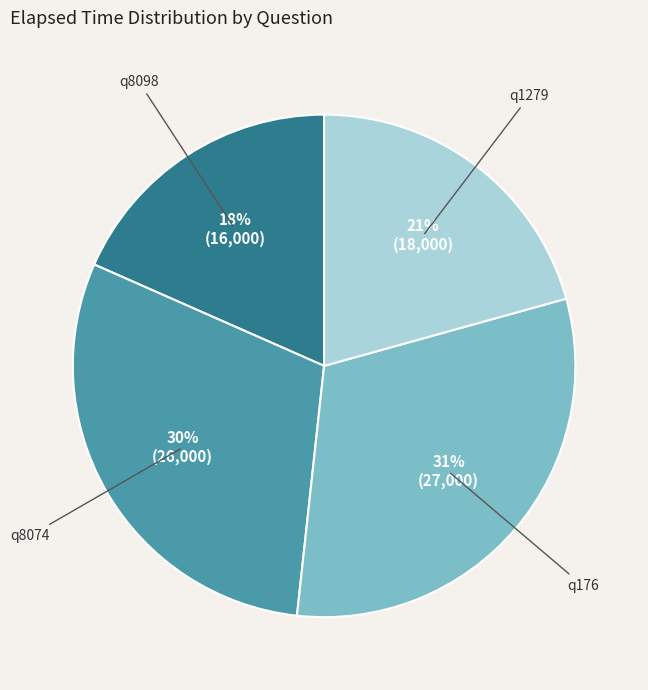

How many segments does this pie chart have?

4